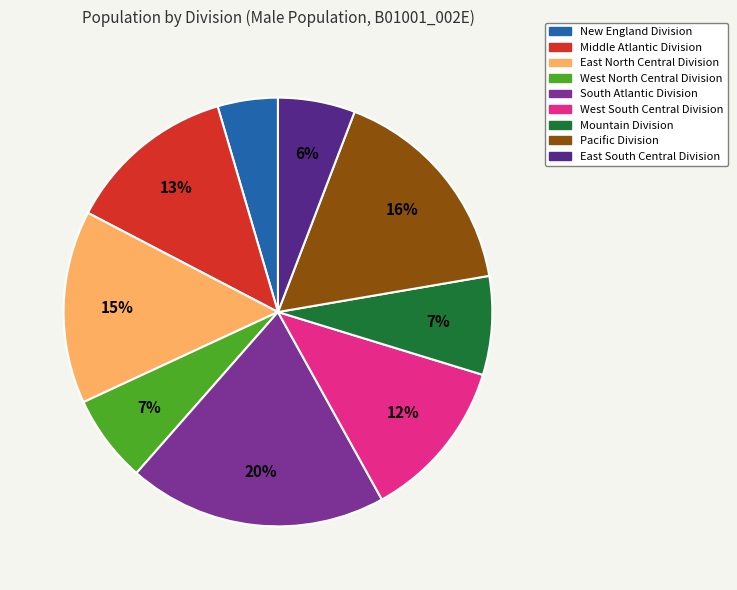

Which has a higher value, New England Division or West South Central Division?

West South Central Division